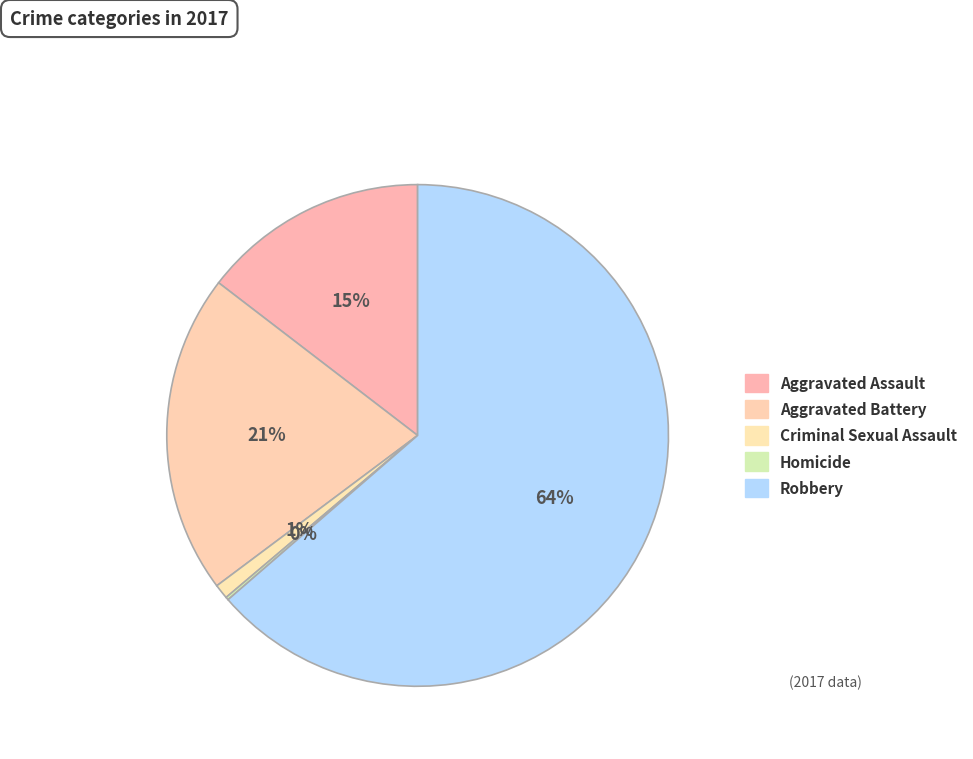

Is there a majority slice in this chart?

Yes